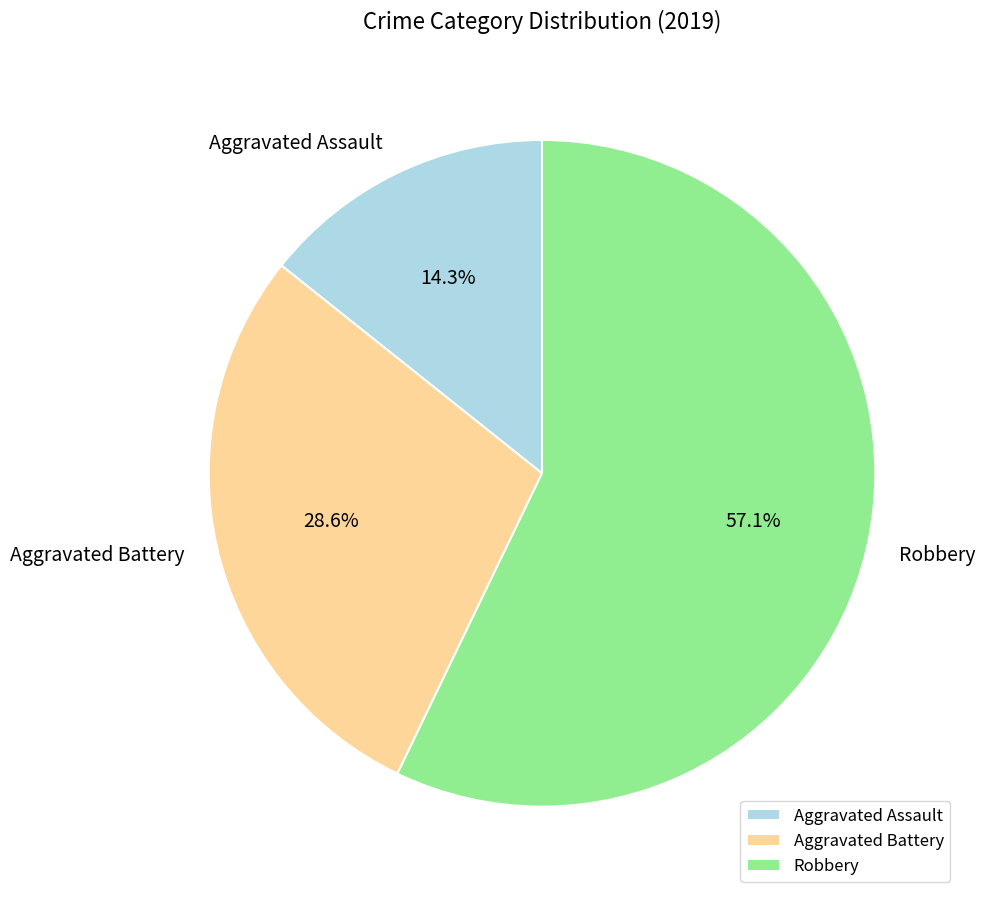

Count the number of slices in the pie.

3